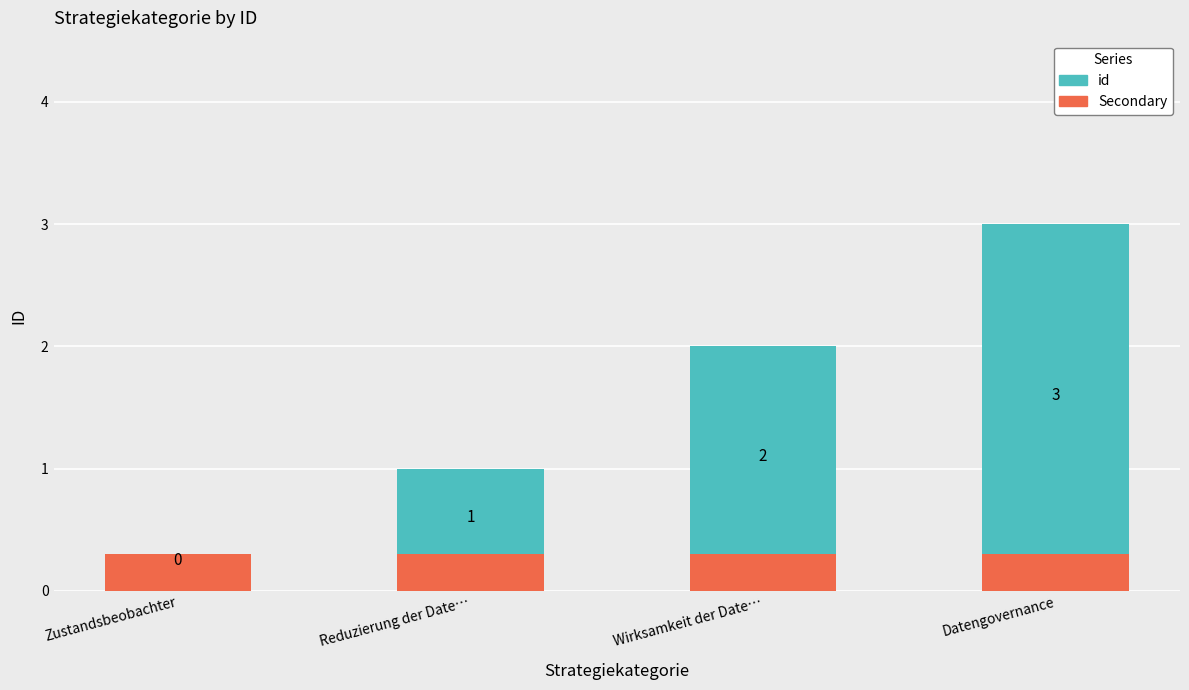

At which label is Secondary closest to 0?

Zustandsbeobachter